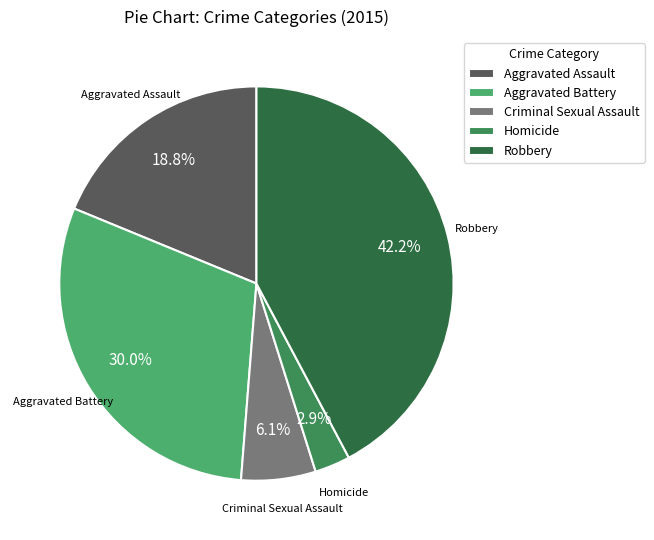

Which category has the biggest portion of the pie?

Robbery